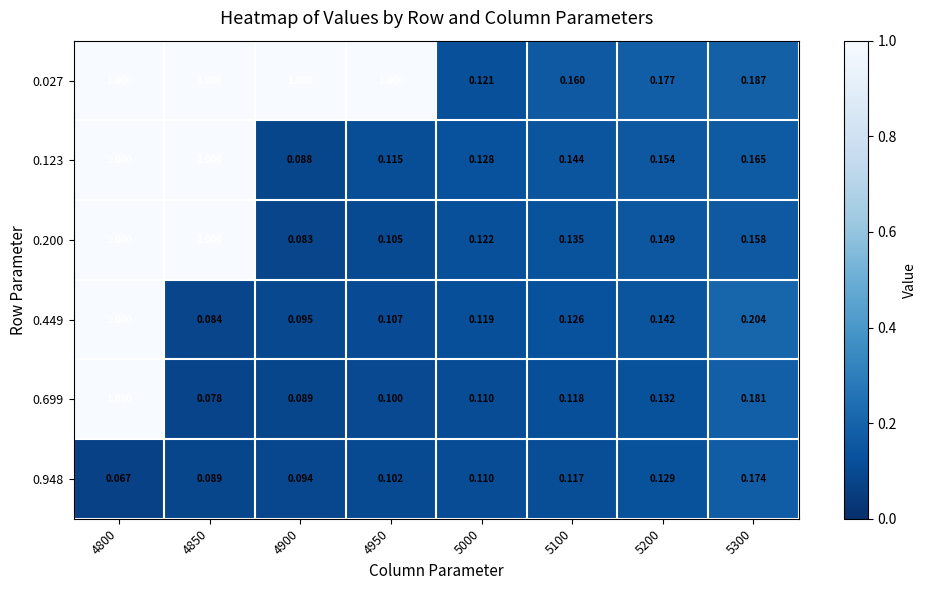

How many distinct data groups are displayed?

6